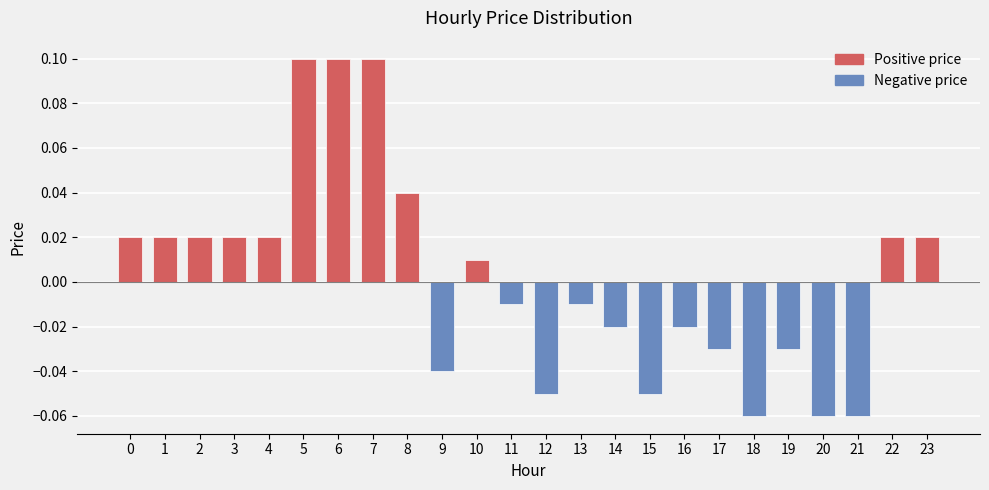

Between 16 and 22, which is larger?

22